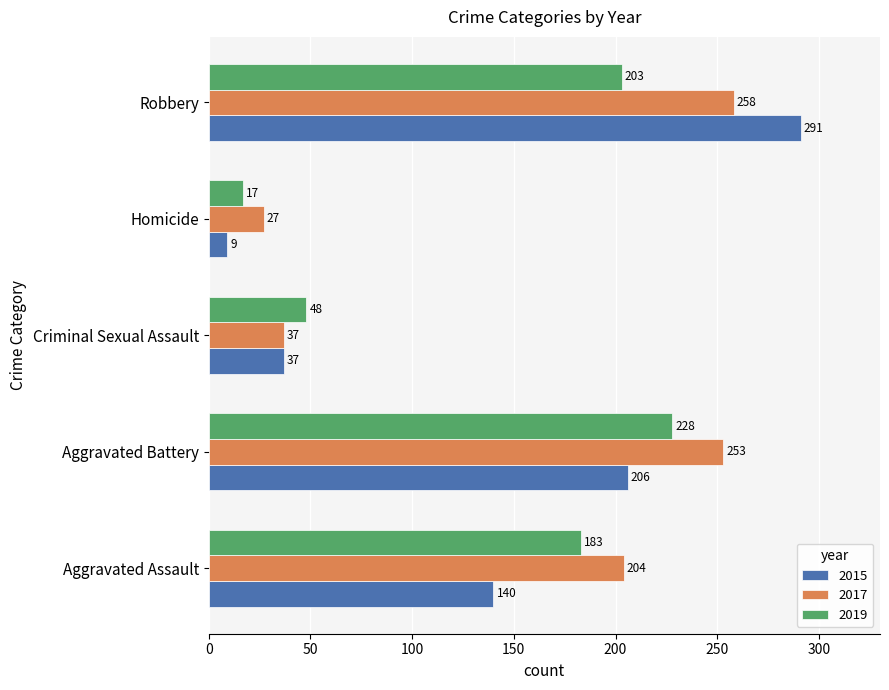

What is the approximate value of 2017 at Homicide, to the nearest 50?

50